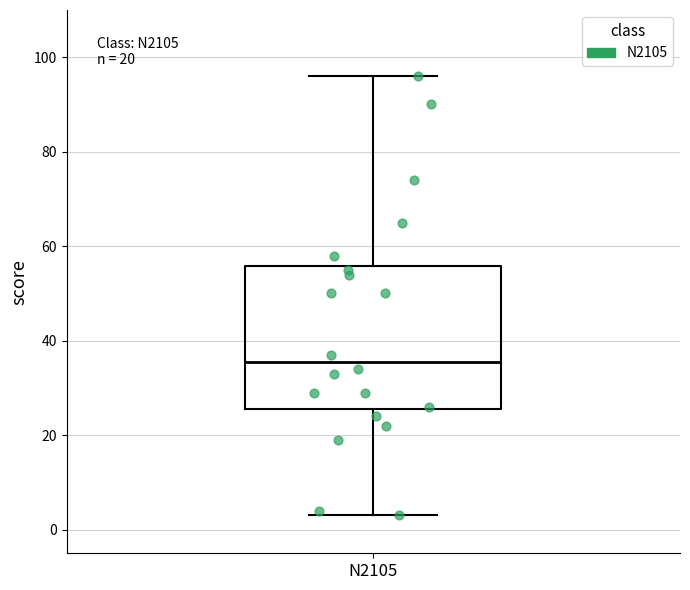

Transcribe this box plot: give where the median line is, the range the box spans, and where the two whiskers end, as read against the y-axis. The values are not printed on the chart, so give them approximately, as read against the axis.

median 36, box 26 to 56, whiskers 4 to 96